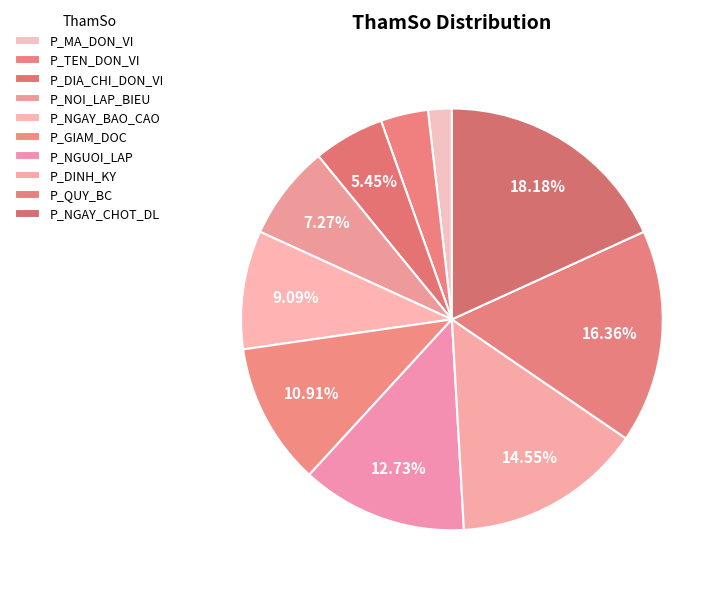

Which slice is the smallest?

P_MA_DON_VI